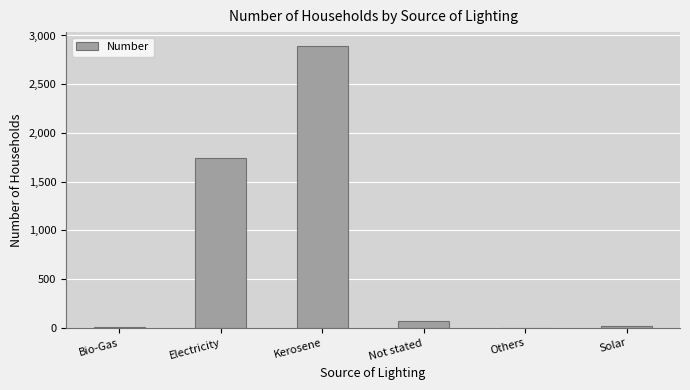

Which has a higher value, Electricity or Kerosene?

Kerosene